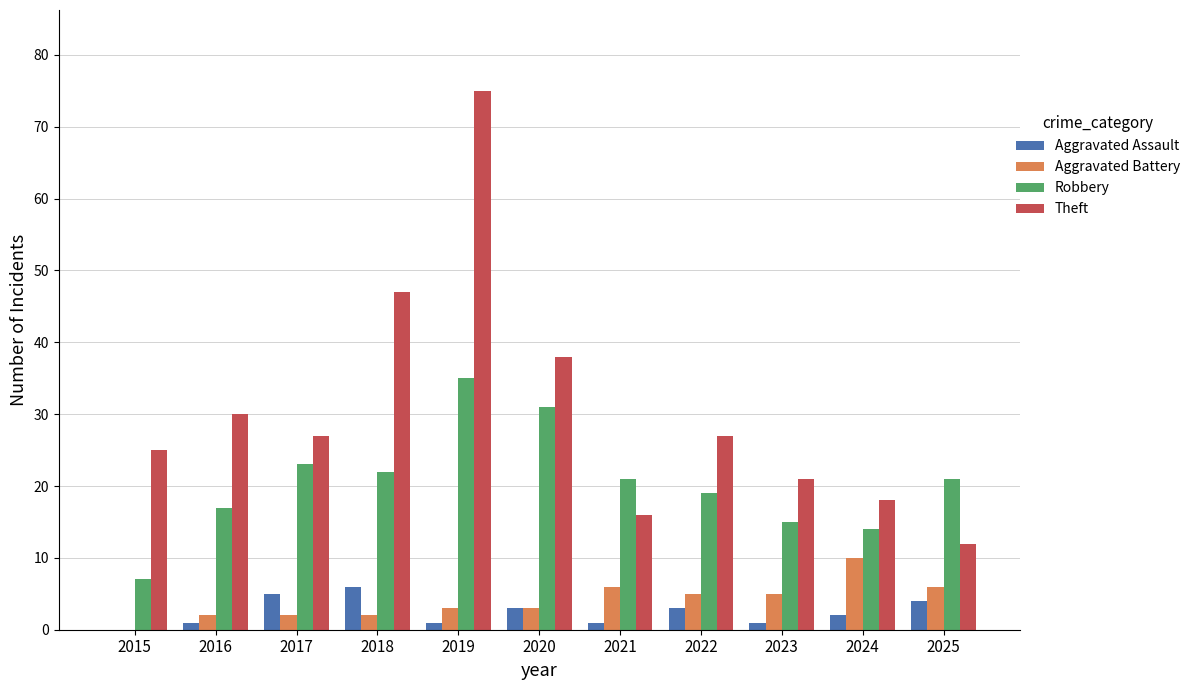

Reading left to right, extract all data points from this chart.

Aggravated Assault: 0	1	5	6	1	3	1	3	1	2	4
Aggravated Battery: 0	2	2	2	3	3	6	5	5	10	6
Robbery: 7	17	23	22	35	31	21	19	15	14	21
Theft: 25	30	27	47	75	38	16	27	21	18	12